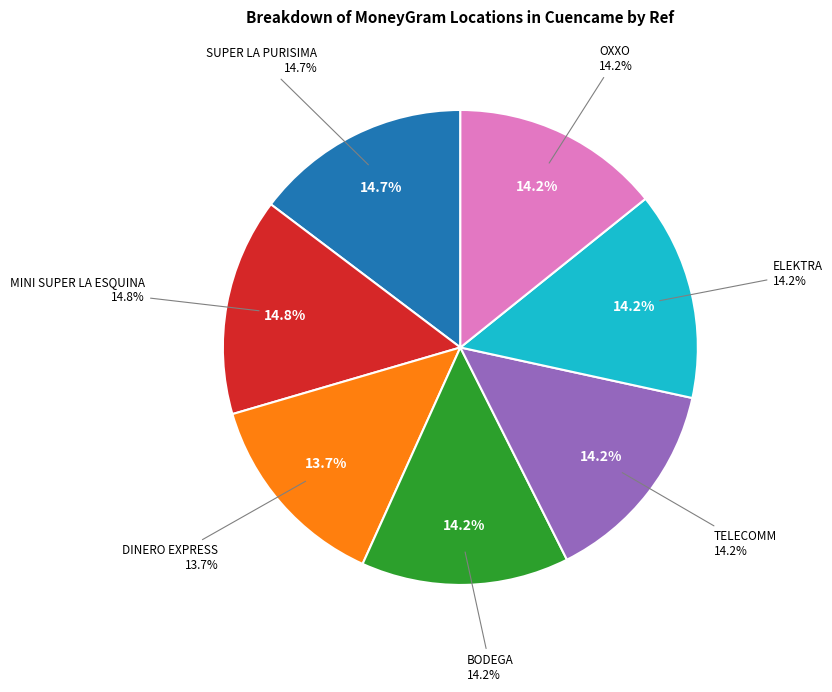

How many slices are in this pie chart?

7